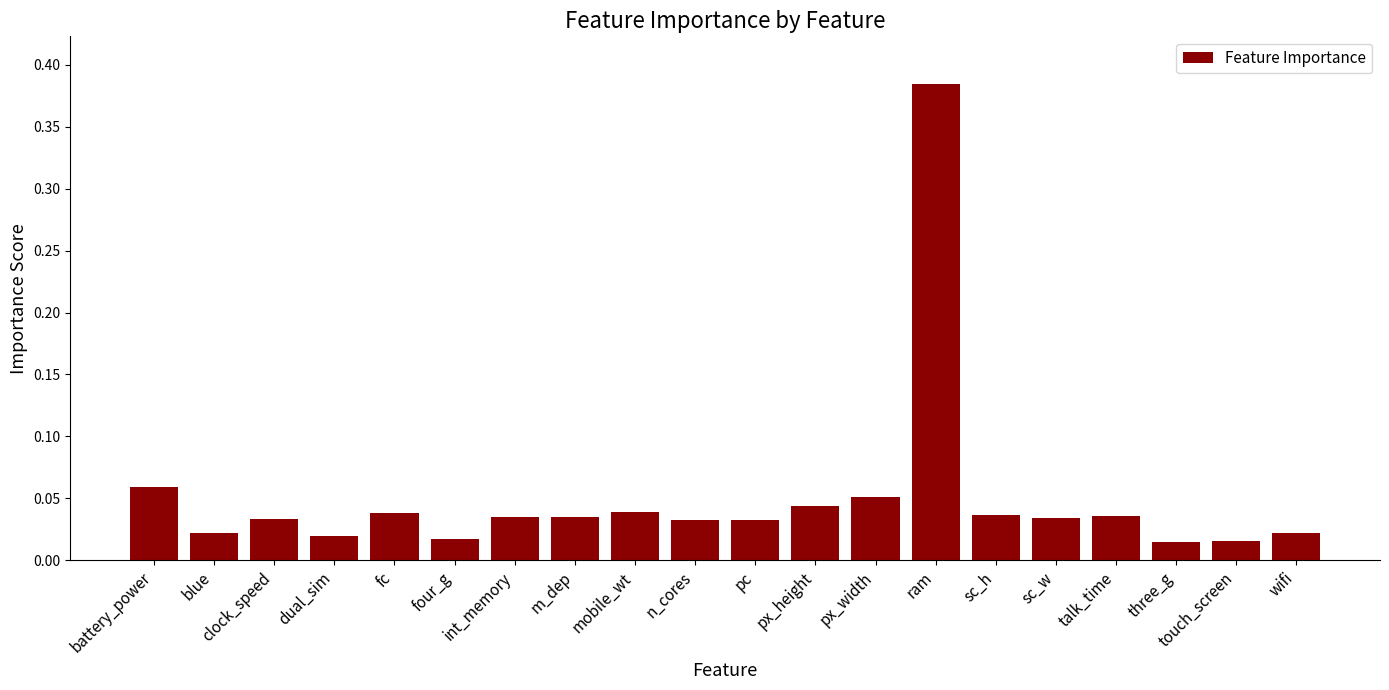

What is the label of the 19th bar from the left?

touch_screen